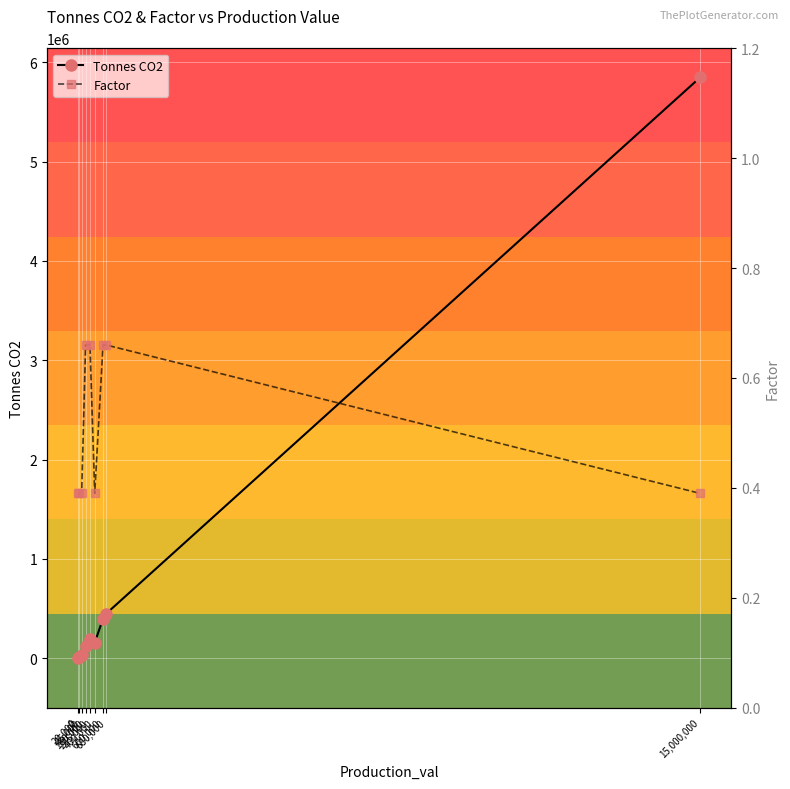

What is the approximate value of Factor at 20,000?

0.4